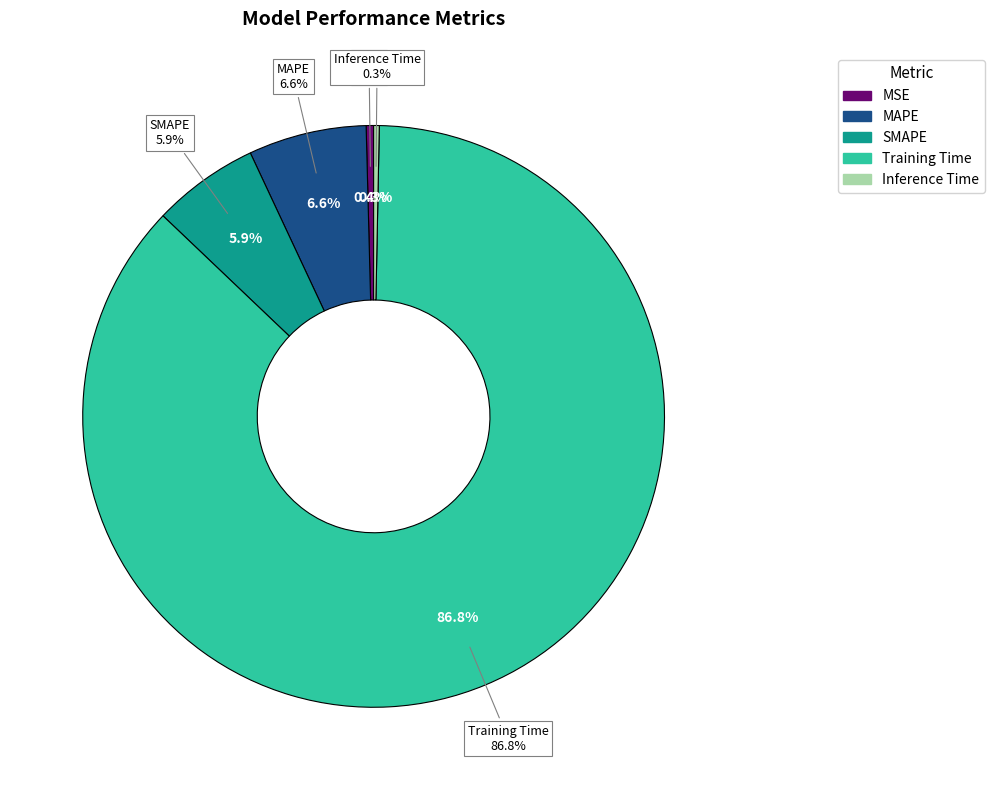

How many slices are in this pie chart?

5